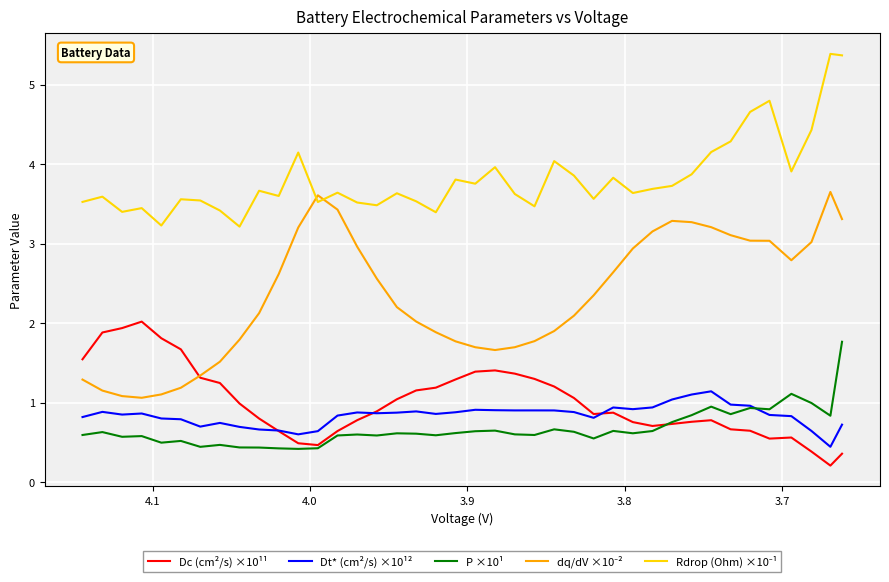

Is the value of Dt* (cm²/s) ×10¹² at 7 greater than the value of dq/dV ×10⁻² at 3.8?

No